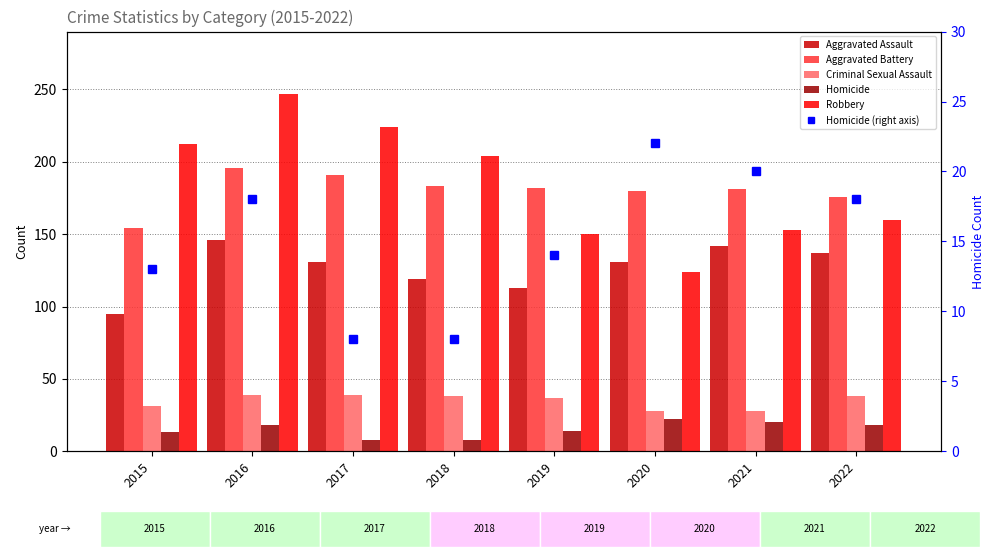

Where is Homicide nearest to the value 15?

2019